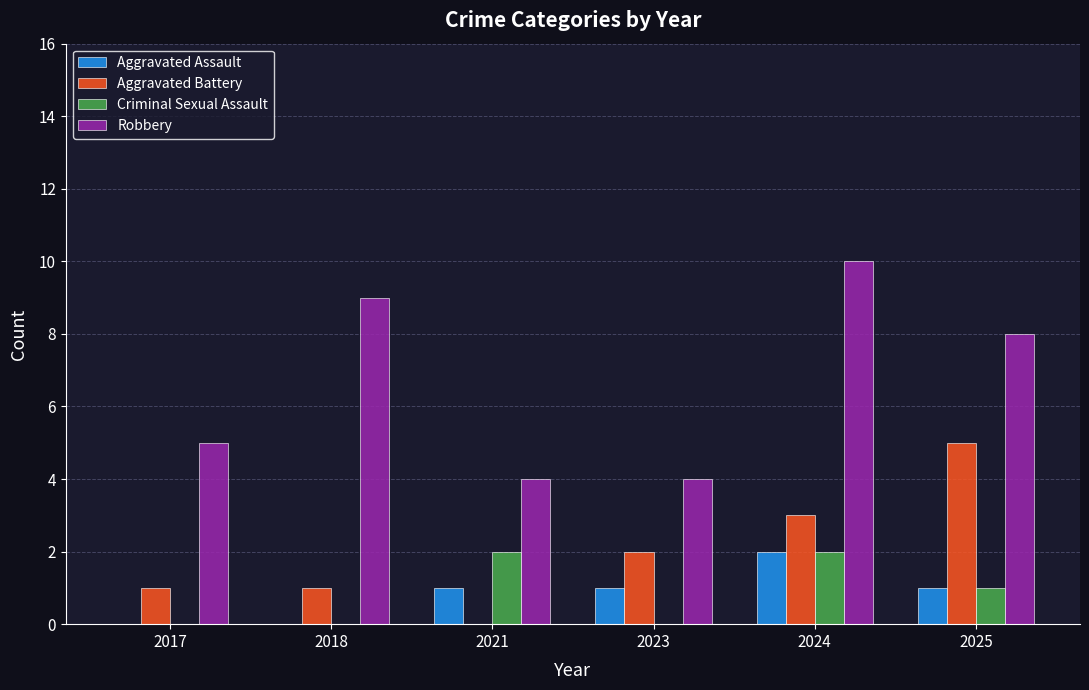

Is the value of Aggravated Battery at 2024 greater than the value of Criminal Sexual Assault at 2024?

Yes